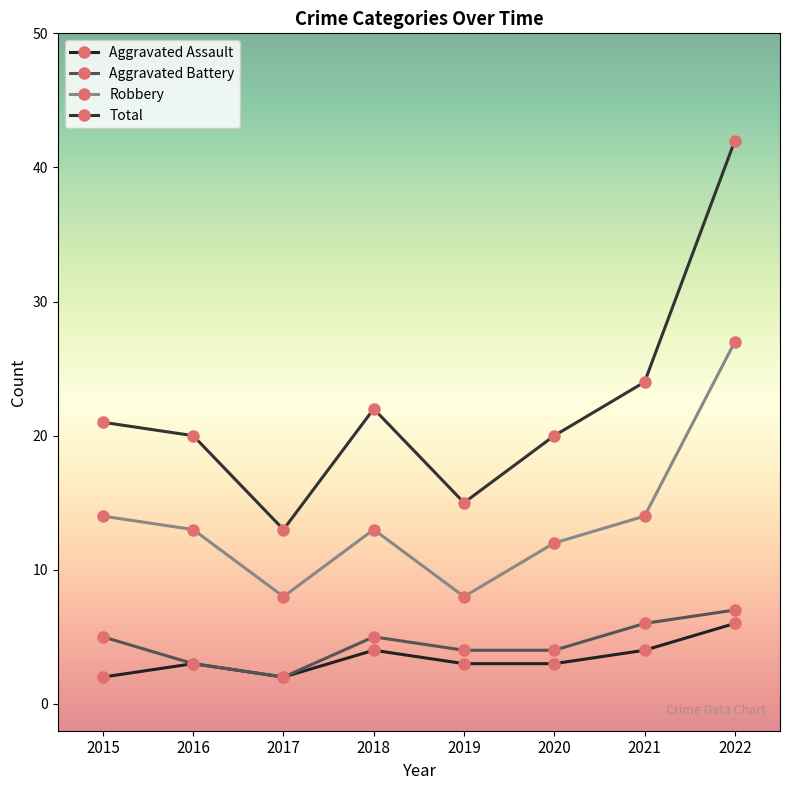

Between 2015 and 2018, which is larger?

2018